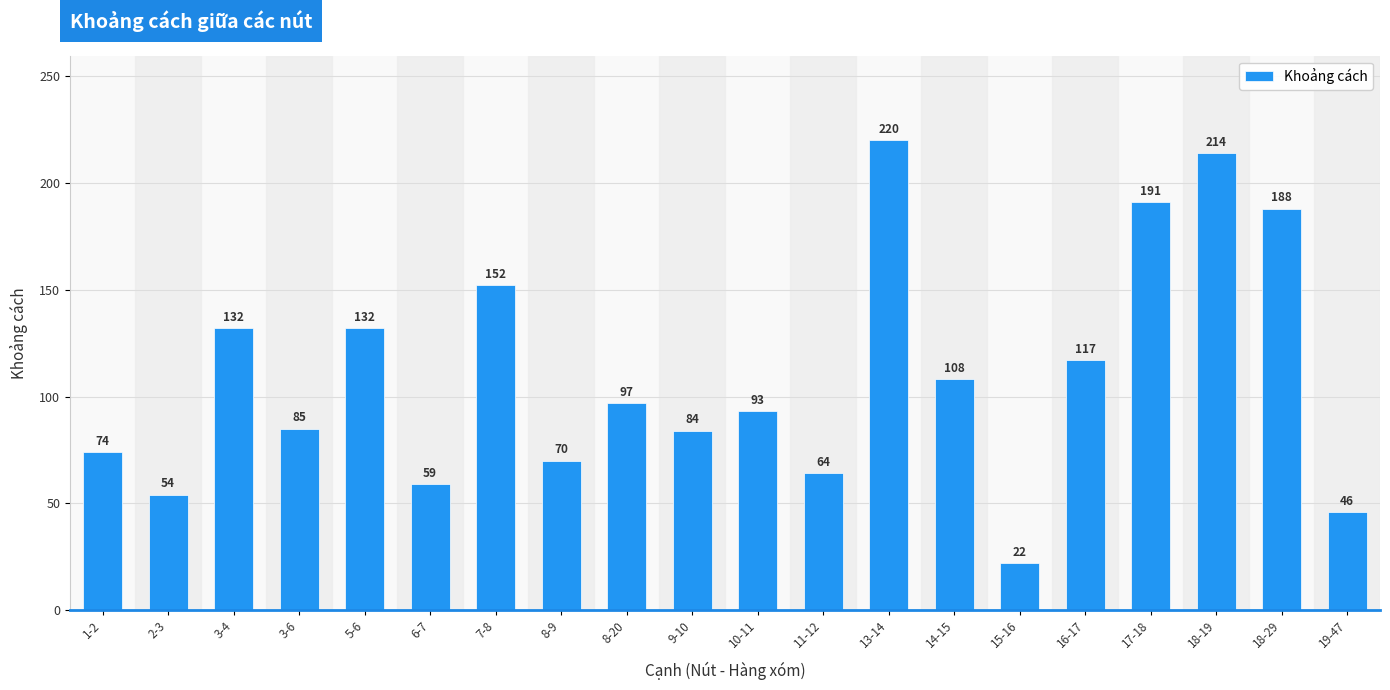

Reading left to right, extract all data points from this chart.

1-2=74	2-3=54	3-4=132	3-6=85	5-6=132	6-7=59	7-8=152	8-9=70	8-20=97	9-10=84	10-11=93	11-12=64	13-14=220	14-15=108	15-16=22	16-17=117	17-18=191	18-19=214	18-29=188	19-47=46